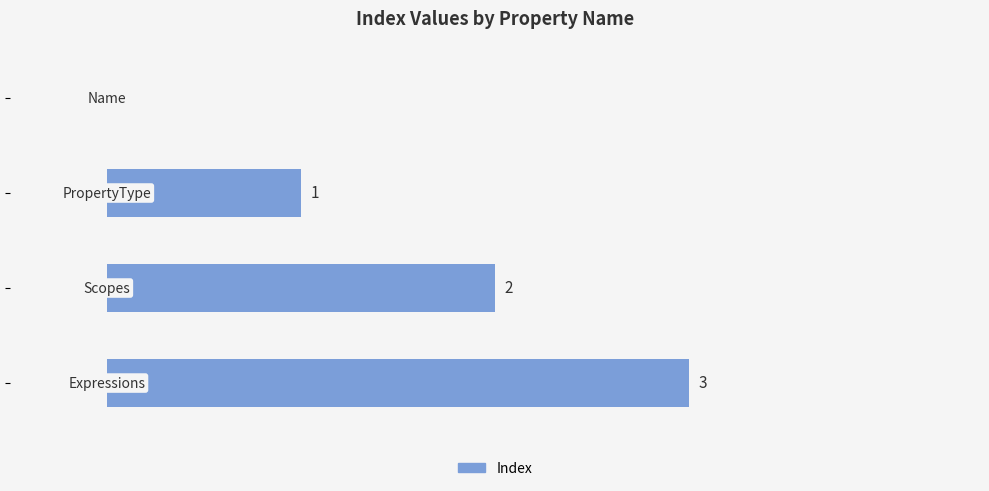

How many positive values are there?

3